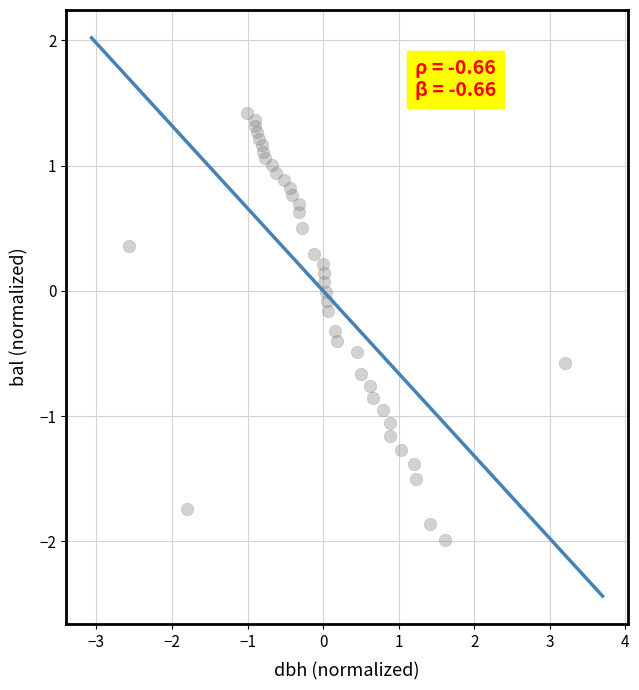

What is the range of Y values (max minus min)?

3.4